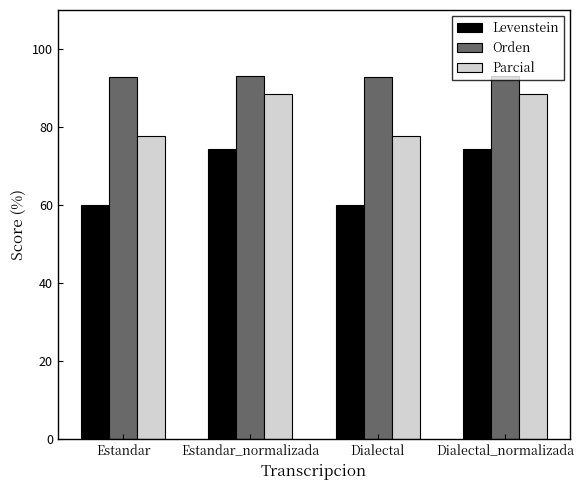

Which series has the largest total across all categories?

Orden